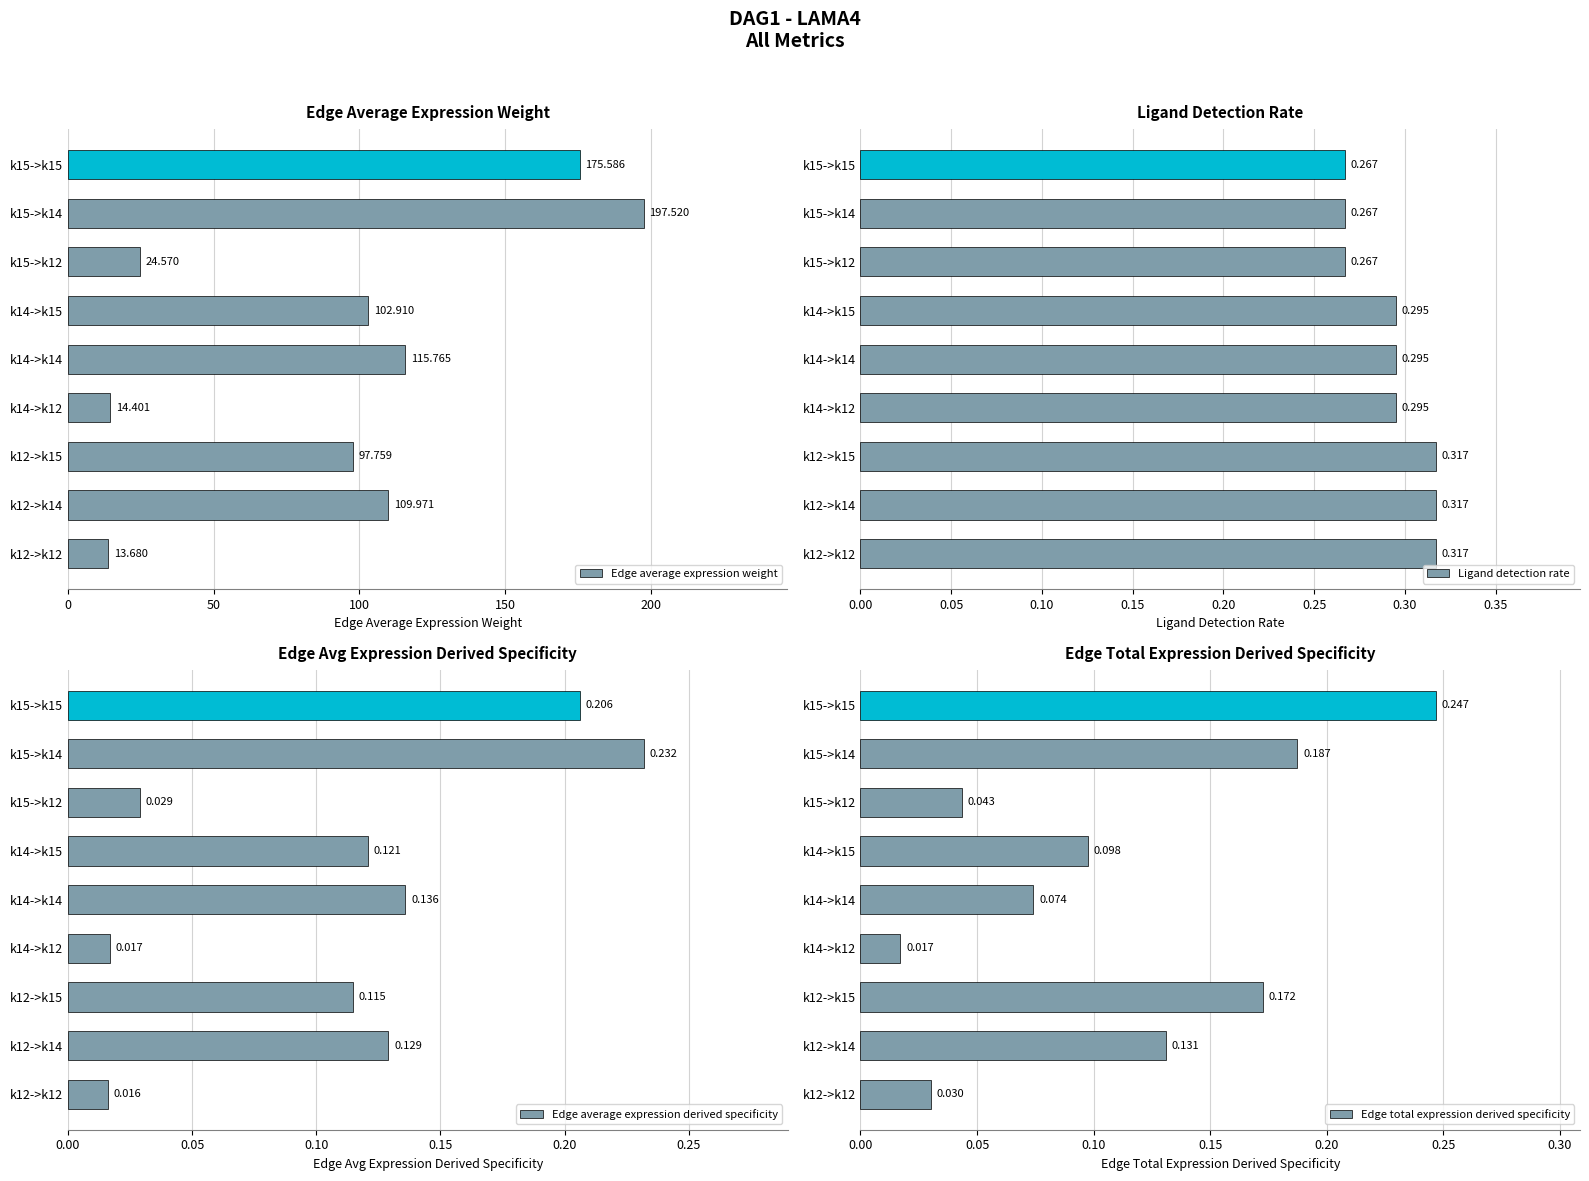

Between k12->k14 and k15->k15, which series saw the biggest shift?

Edge average expression weight